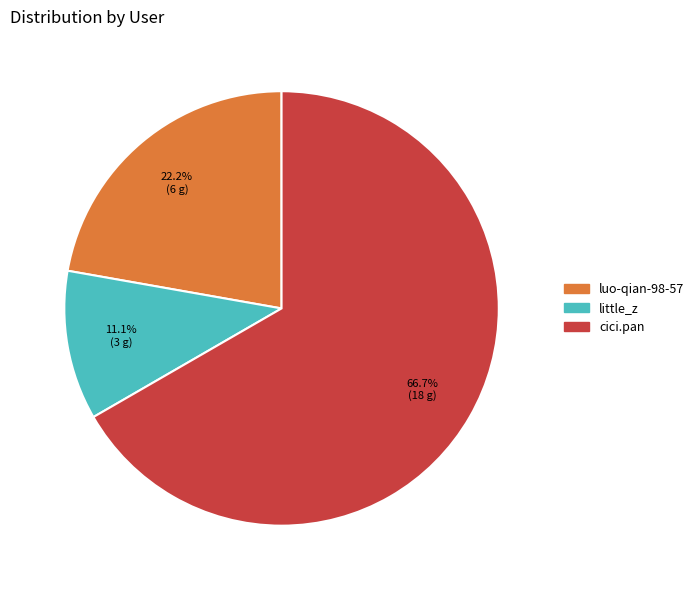

What is the smallest slice in the pie chart?

little_z